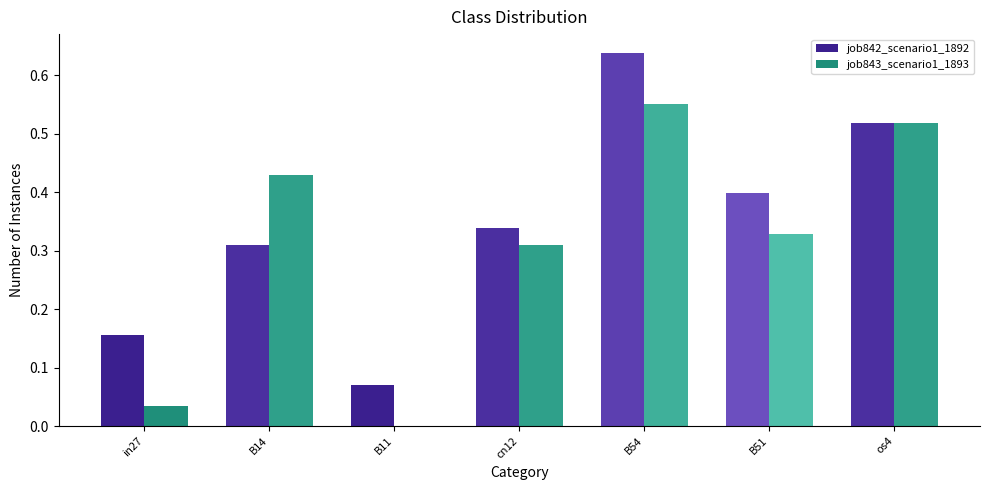

Which category has the highest value in the job843_scenario1_1893 series?

B54